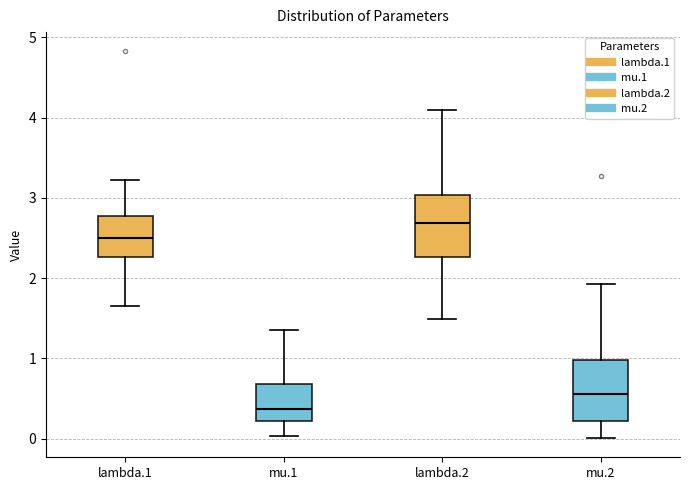

Reading left to right, transcribe this box plot: for each box, give where its median line is, the range the box spans, and where its two whiskers end, as read against the y-axis. The values are not printed on the chart, so give them approximately, as read against the axis.

lambda.1: median 2.5, box 2.3 to 2.8, whiskers 1.7 to 3.2
mu.1: median 0.4, box 0.2 to 0.7, whiskers 0.0 to 1.4
lambda.2: median 2.7, box 2.3 to 3.0, whiskers 1.5 to 4.1
mu.2: median 0.6, box 0.2 to 1.0, whiskers 0.0 to 1.9